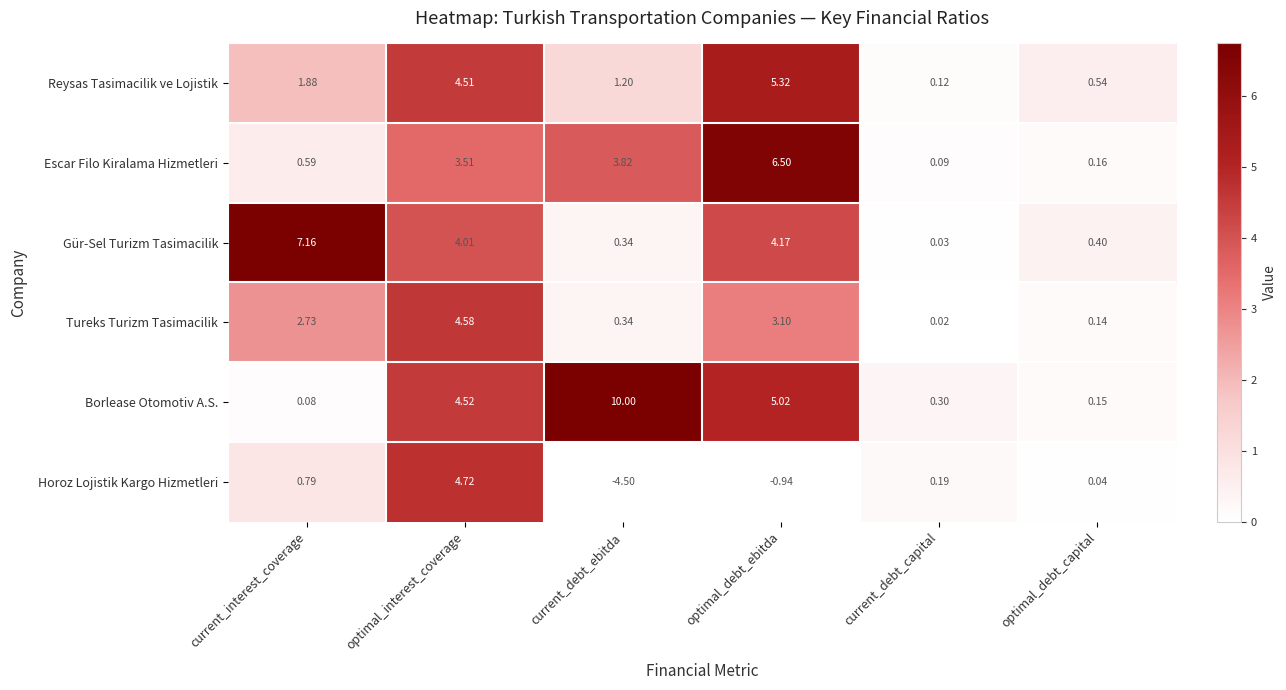

What is the total value across all series at current_debt_ebitda?

11.2